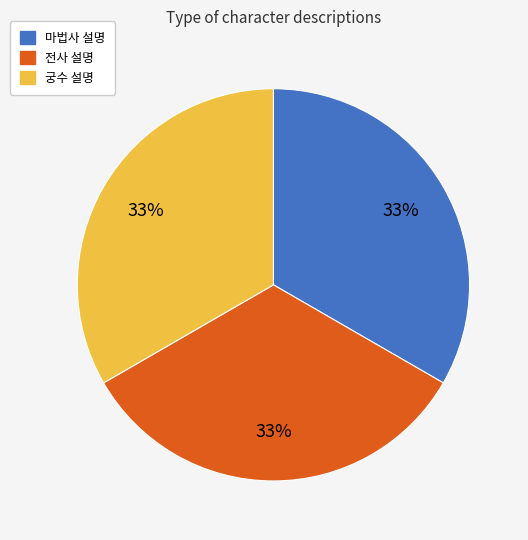

To the nearest percent, what is the combined percentage of 마법사 설명 and 전사 설명?

67%